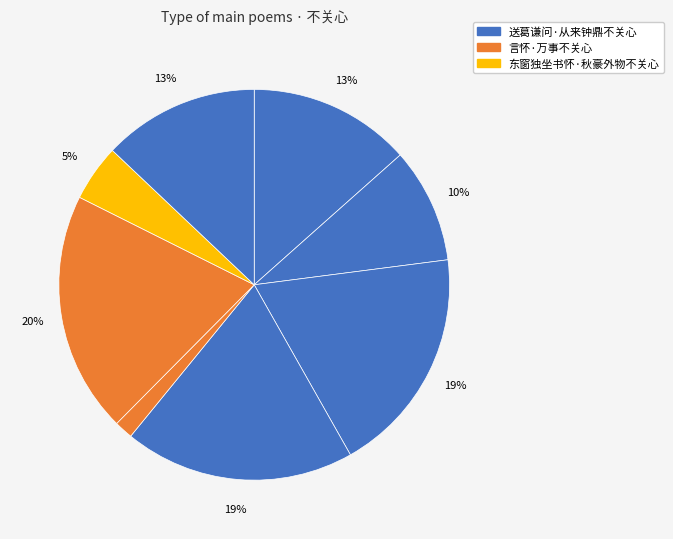

Which slice is the smallest?

言怀·万事不关心